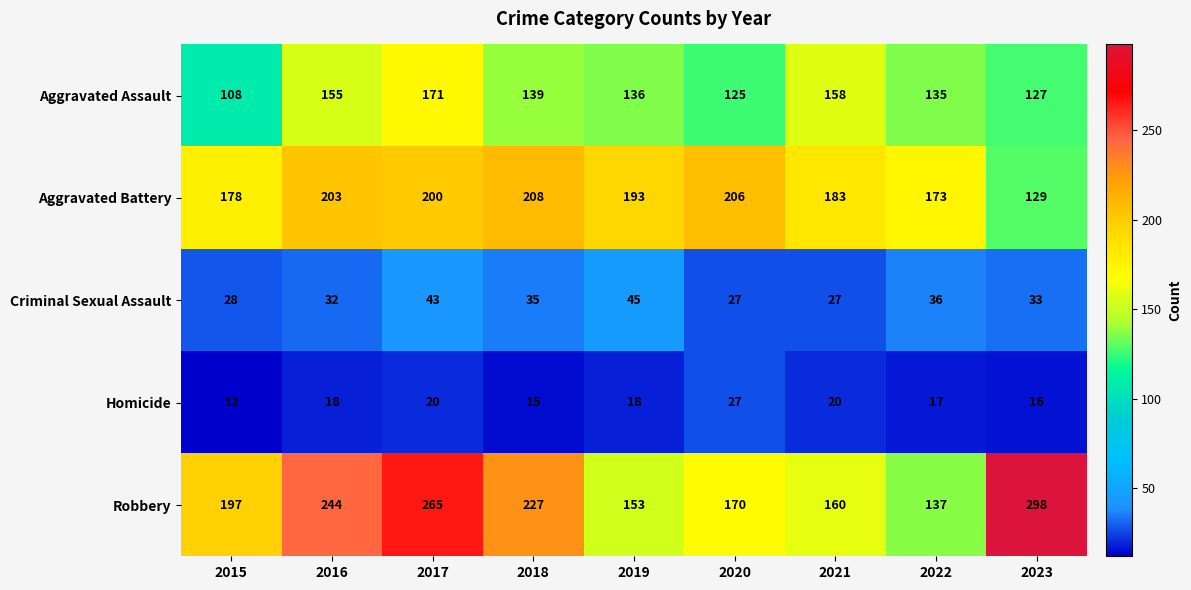

Is it true that Aggravated Battery equals 183 at 2021?

True